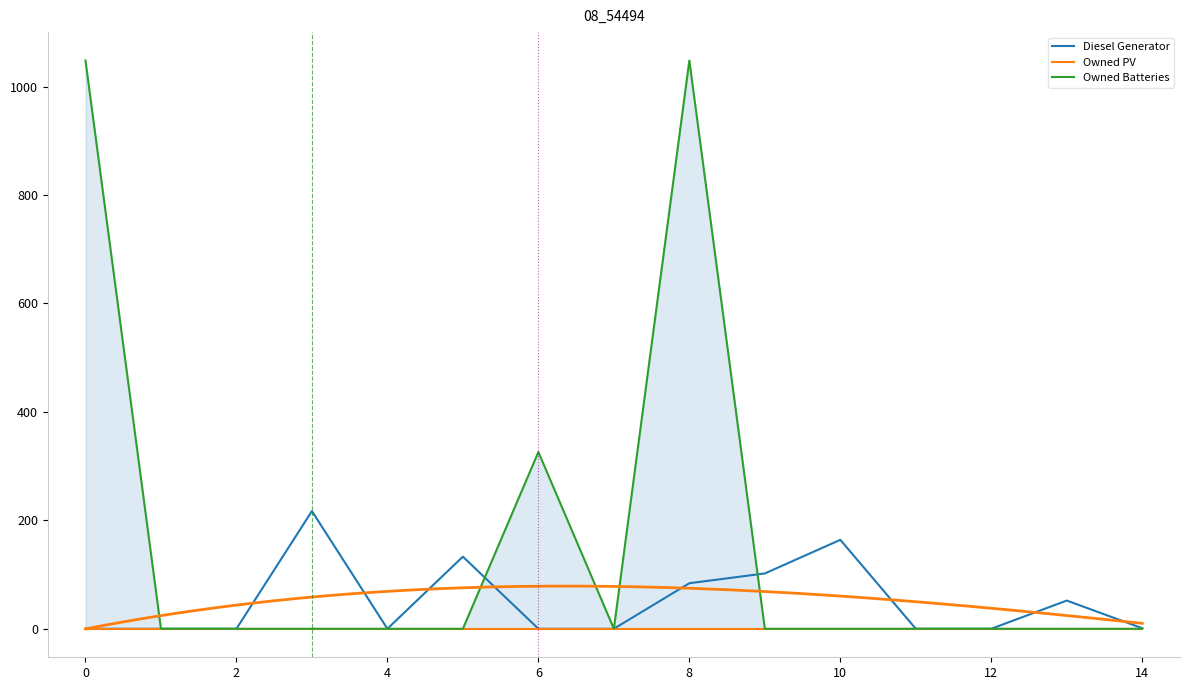

Is it true that Owned Batteries equals 0 at 11?

True